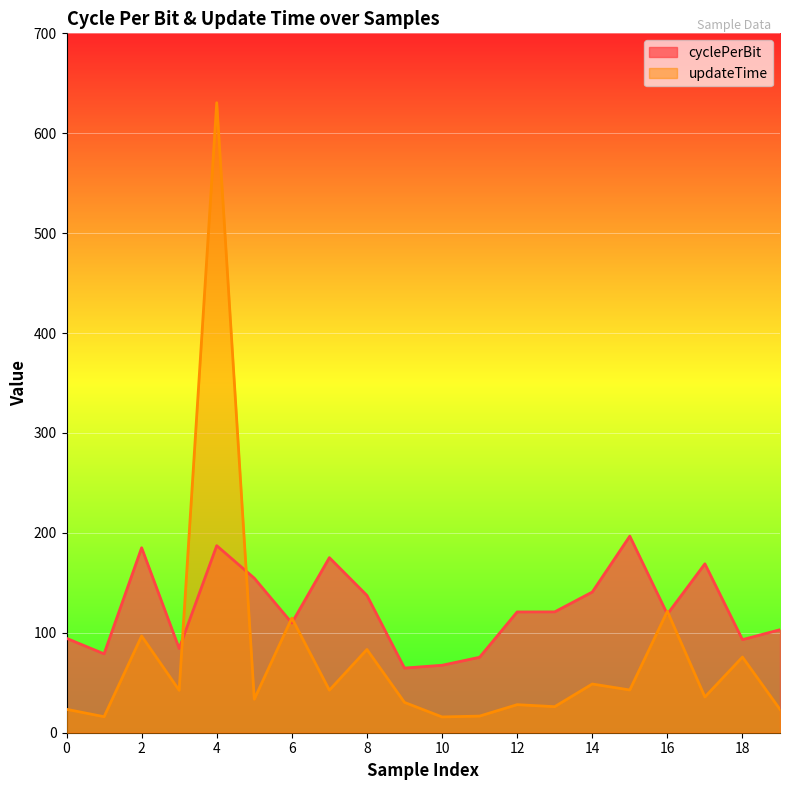

Rank the series at 4 from highest to lowest value.

updateTime, cyclePerBit